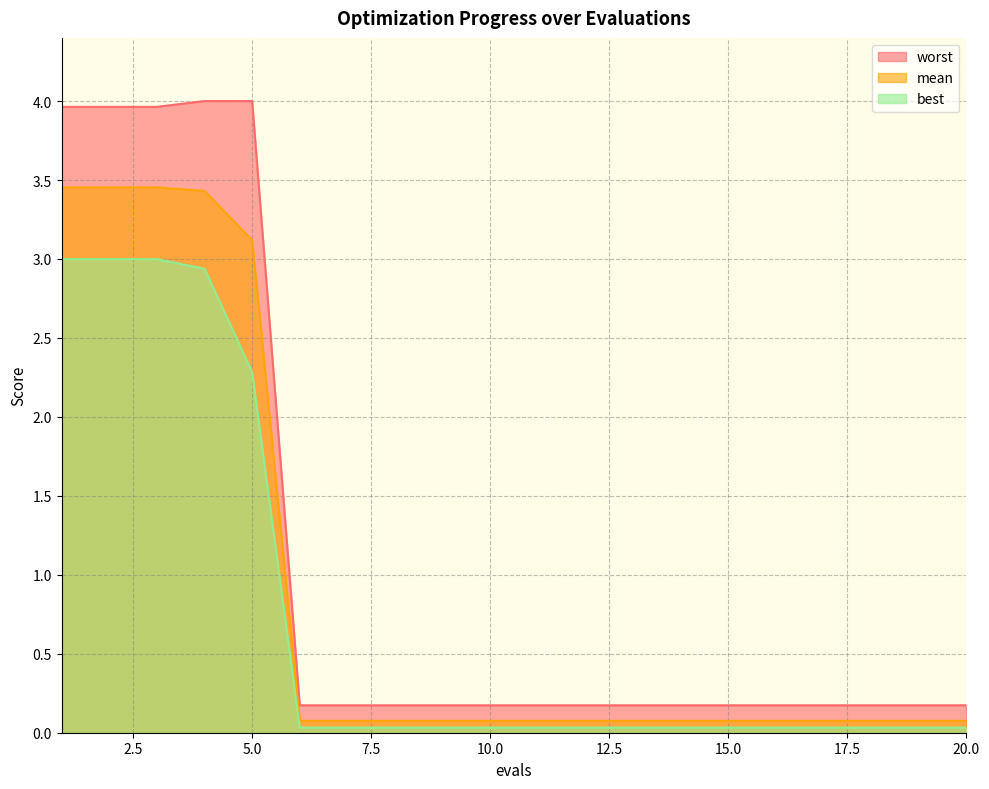

At which category is the sum across all series the highest?

1